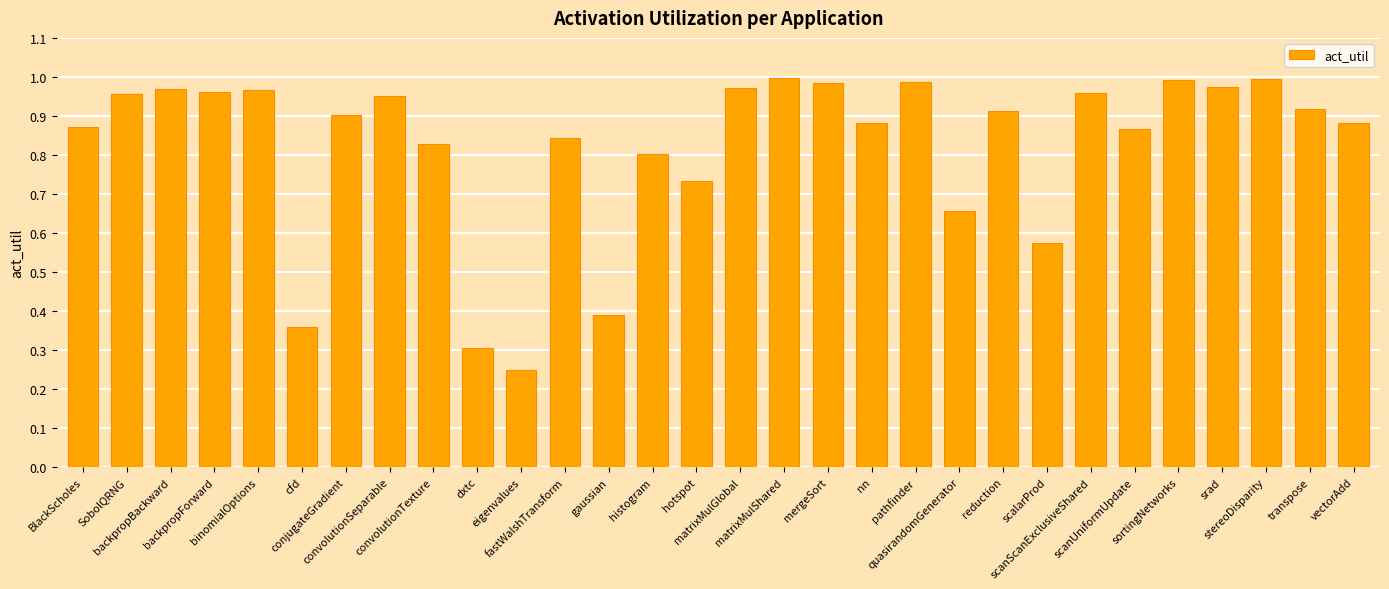

Is it true that the value at hotspot is 0.4?

False